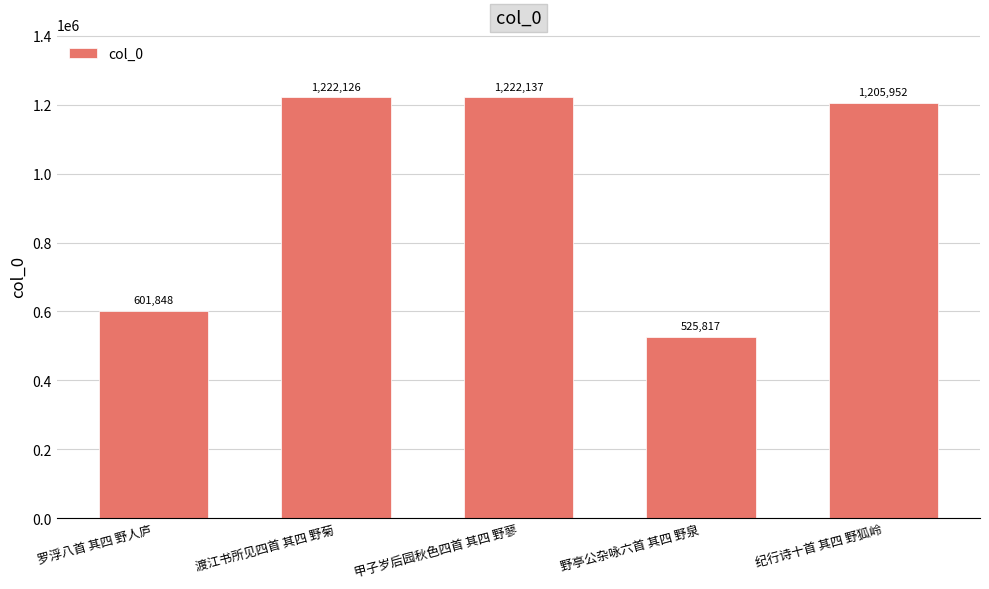

What is the label of the 5th bar from the right?

罗浮八首 其四 野人庐